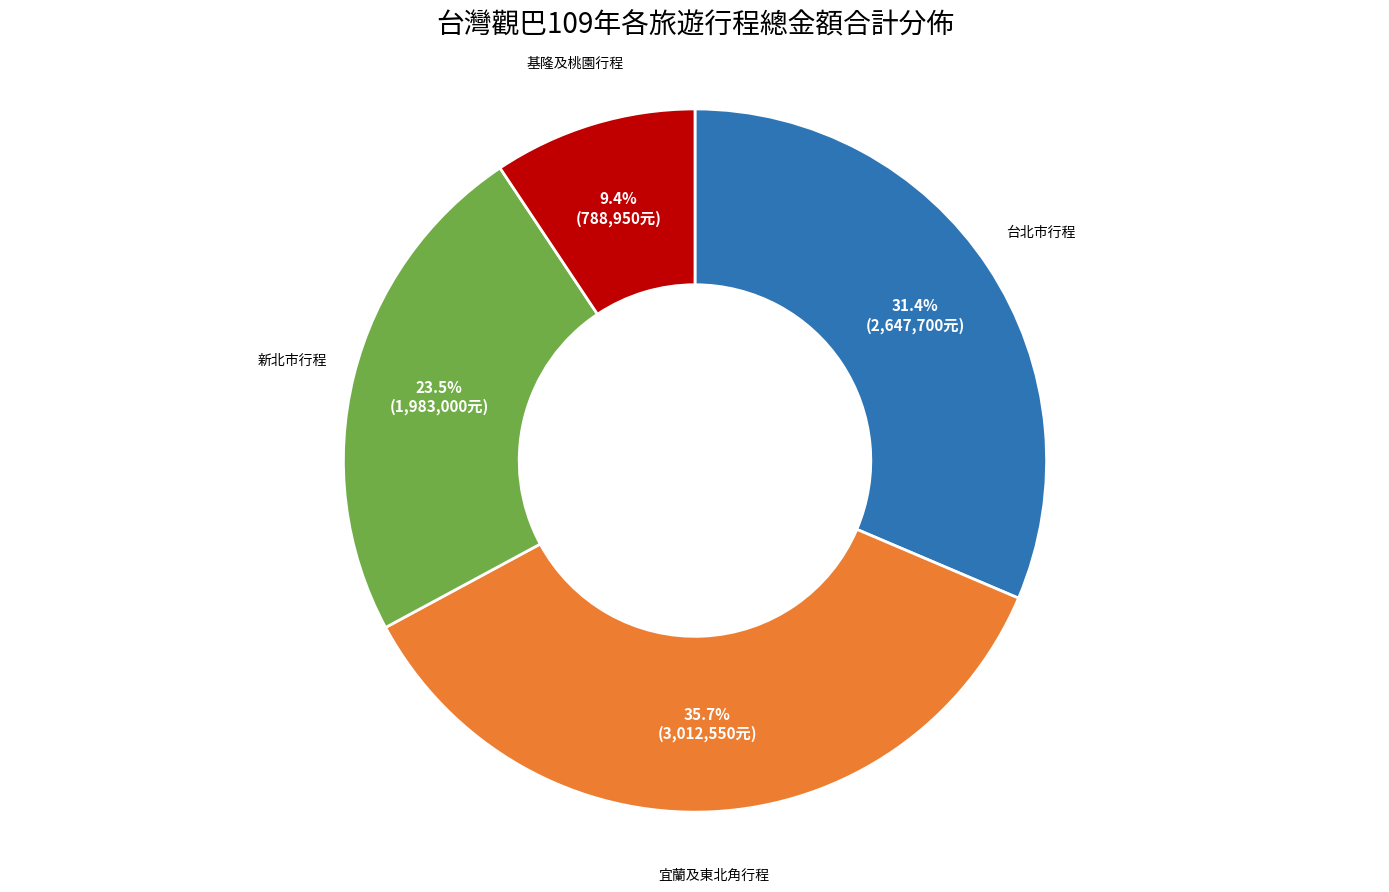

Is there any slice that represents more than half of the pie?

No